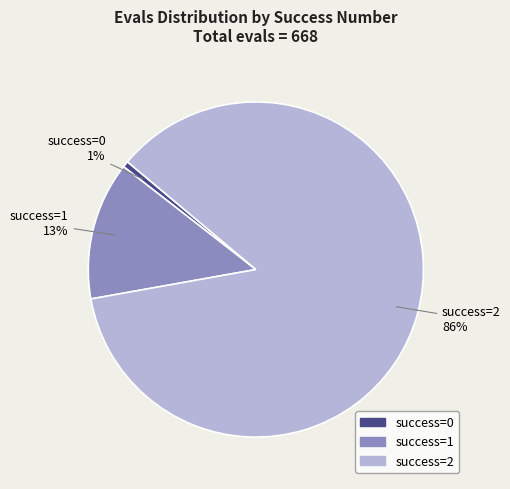

Is the sum of success=1 and success=0 greater than half?

No